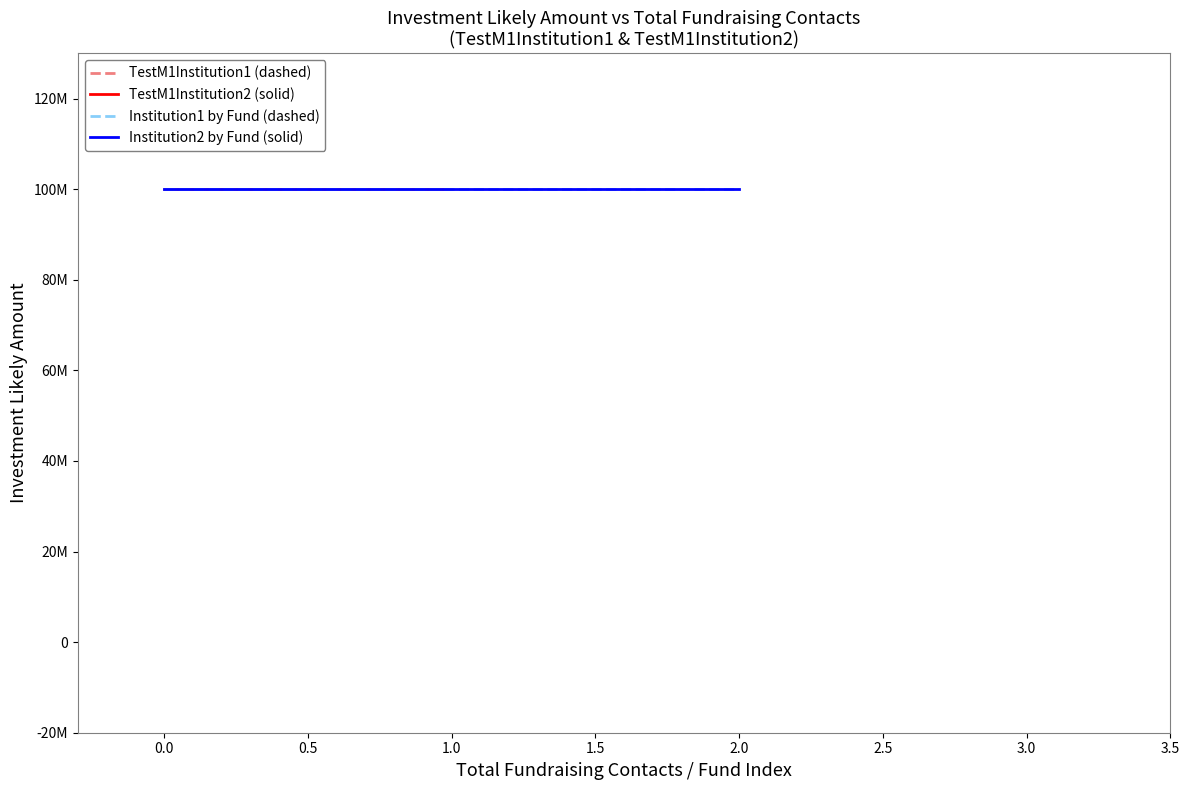

Reading right to left, what are all the values shown in this chart?

Investment_Likely_Amount (Institution1): 100000000	100000000	100000000
Investment_Likely_Amount (Institution2): 100000000	100000000	100000000
Total_Fundraising_Contacts (Institution1): 1	0	1
Total_Fundraising_Contacts (Institution2): 2	2	2